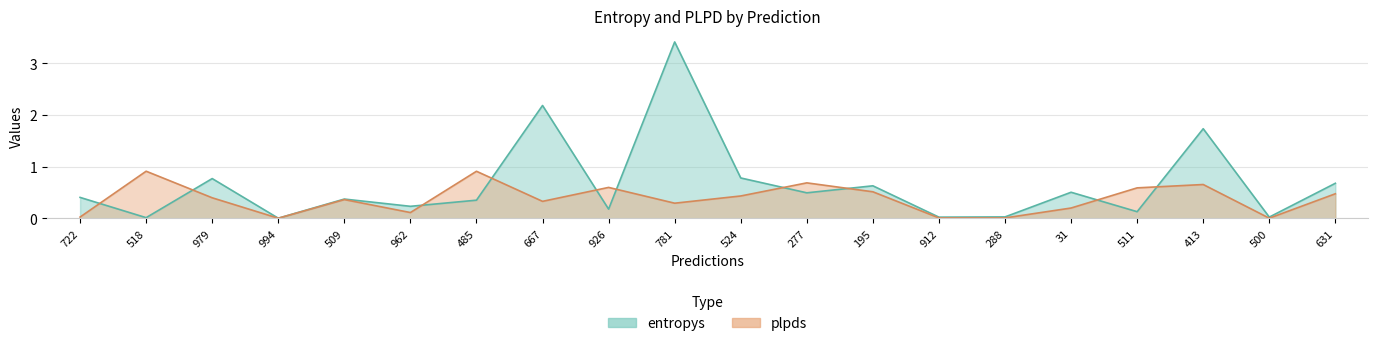

Reading left to right, list all the values displayed in this chart.

entropys: 0.4	0.0	0.8	0.0	0.4	0.2	0.3	2.2	0.2	3.4	0.8	0.5	0.6	0.0	0.0	0.5	0.1	1.7	0.0	0.7
plpds: 0.0	0.9	0.4	0.0	0.4	0.1	0.9	0.3	0.6	0.3	0.4	0.7	0.5	0.0	0.0	0.2	0.6	0.7	0.0	0.5